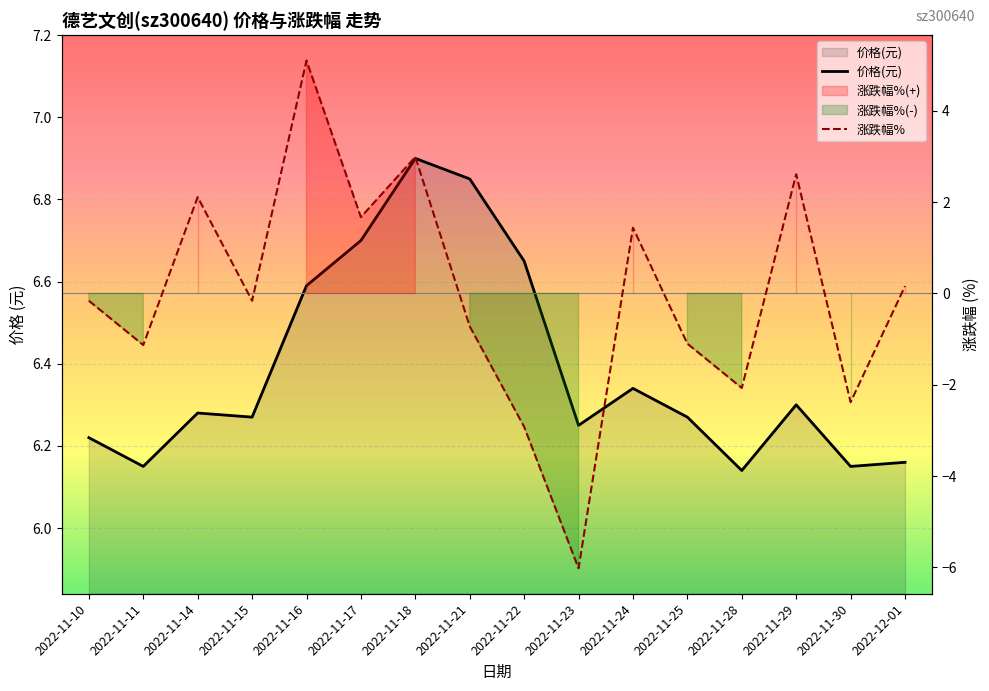

What is the total value across all series at 2022-11-22?

3.7